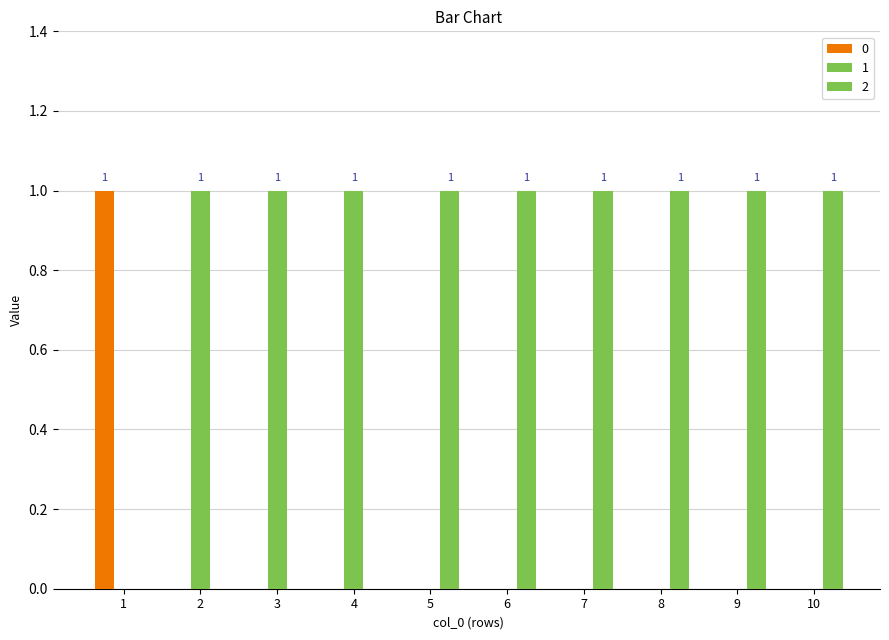

How many 2 values are between 0 and 1?

10